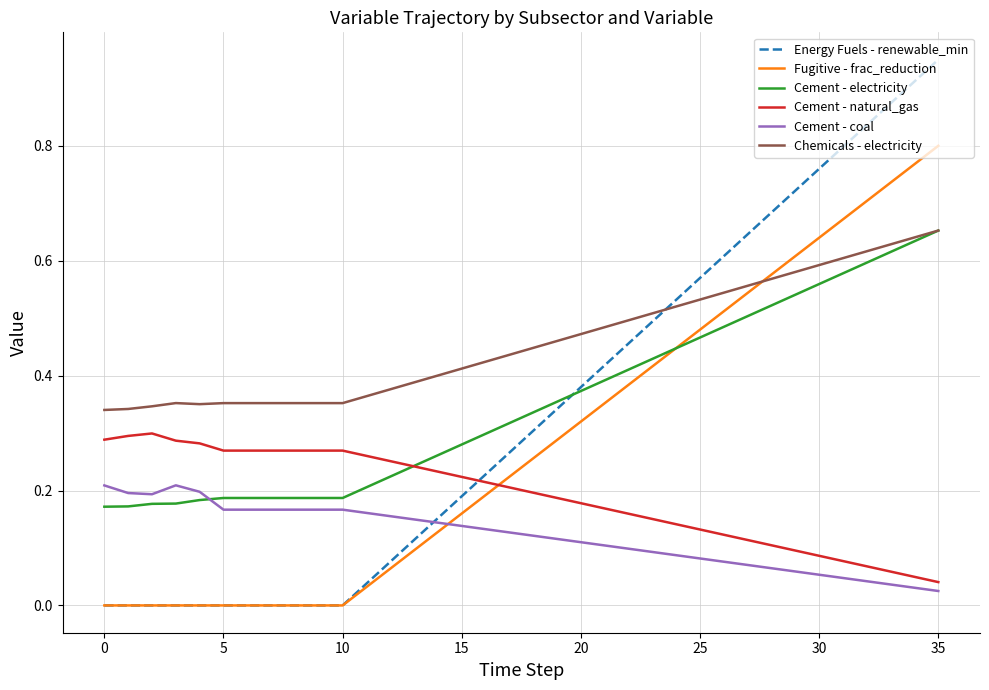

Which series has the widest spread of values?

Energy Fuels - renewable_min